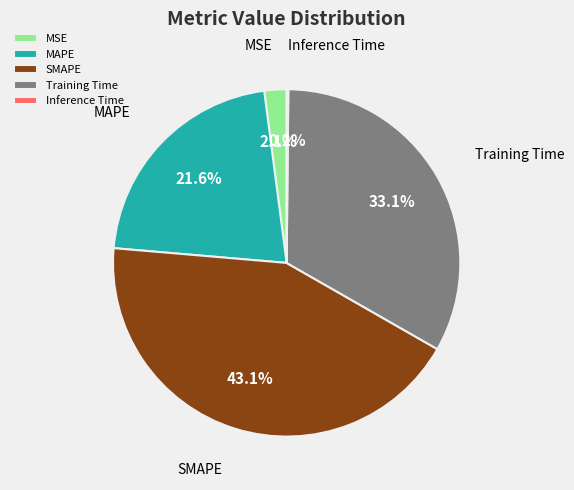

Which category has the biggest portion of the pie?

SMAPE